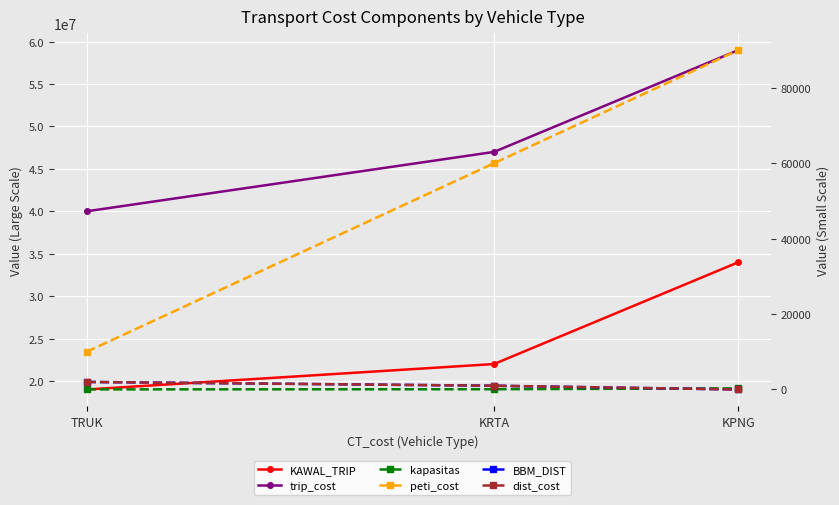

Which series has the largest range (max minus min)?

trip_cost